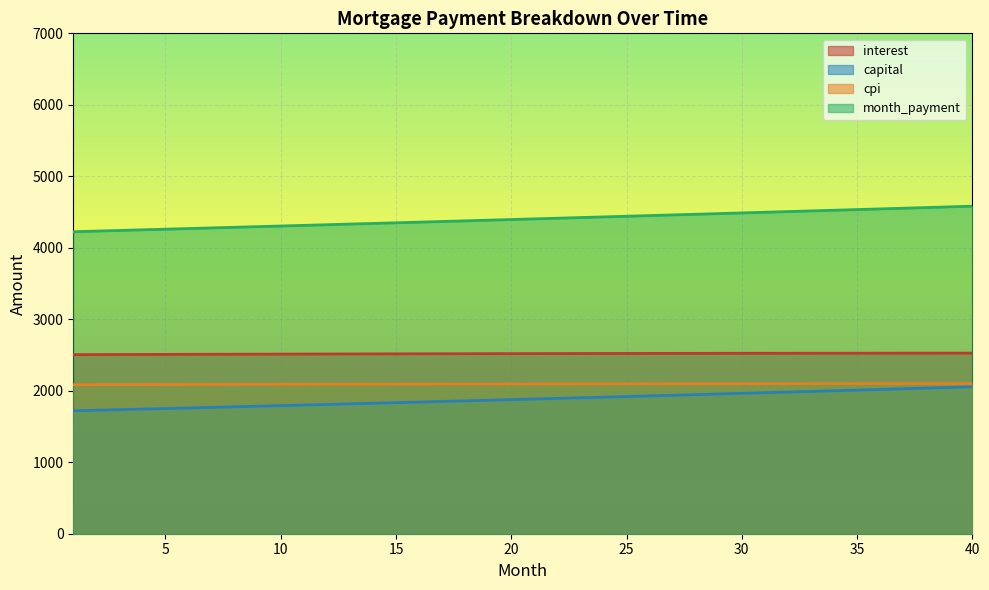

What is the difference between the capital values at 24 and 31?

62.2